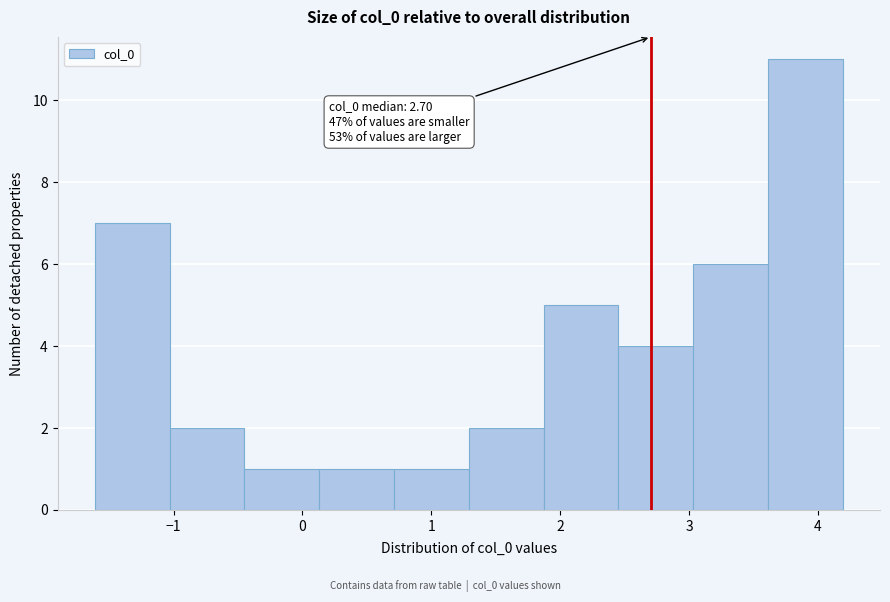

Over which range of the x-axis is the bar tallest?

3.6 to 4.2